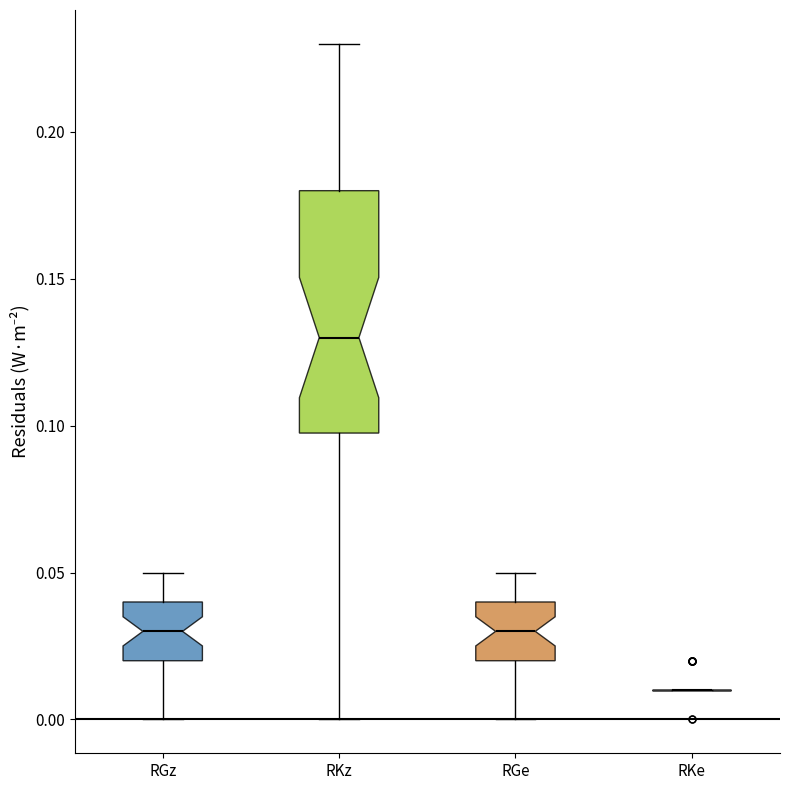

Comparing the boxes themselves (not the whiskers), which one is the tallest?

RKz